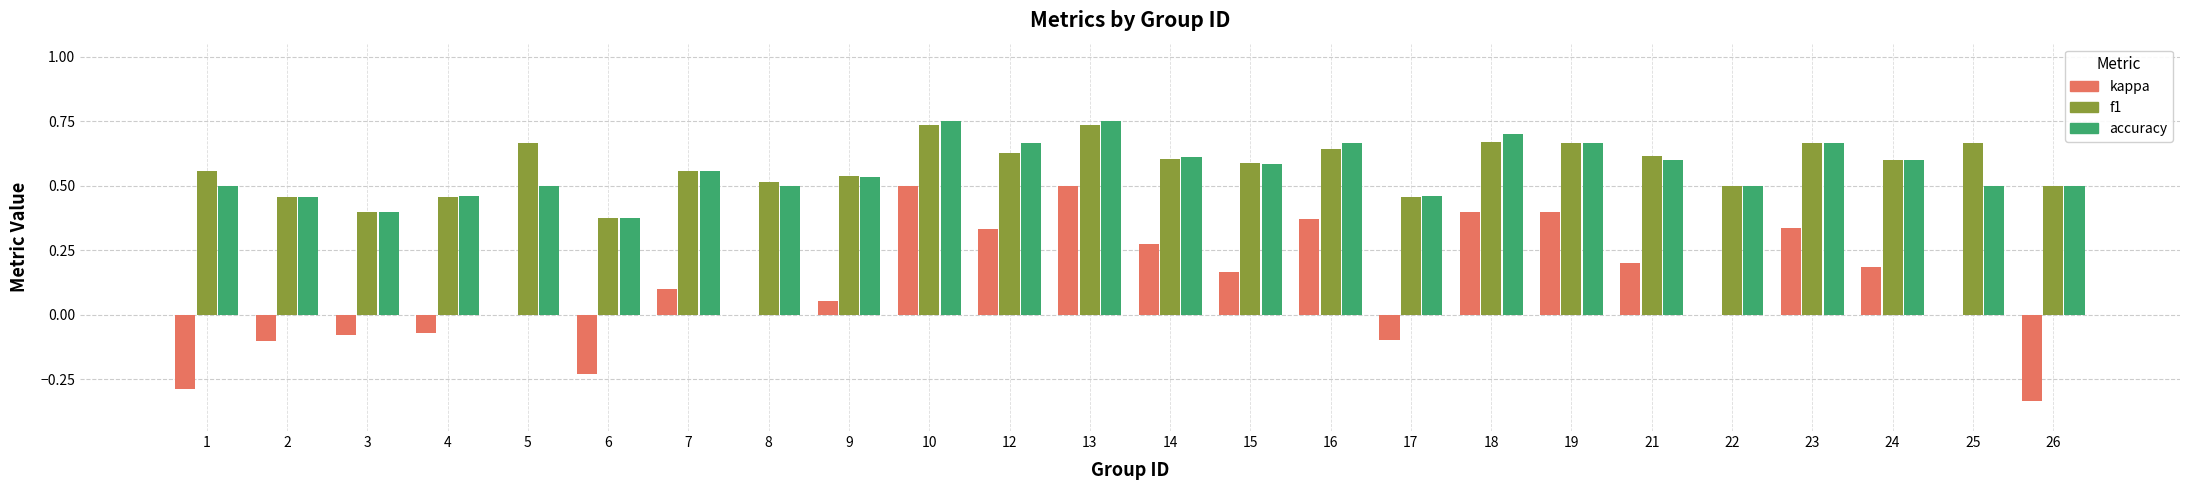

What is the sum of all kappa values?

2.6